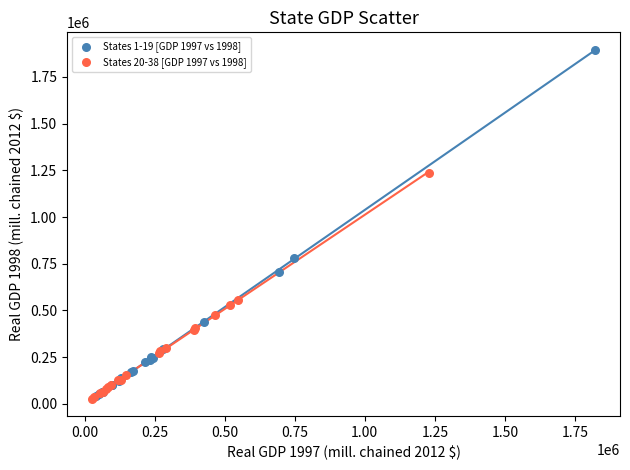

Which series has the largest Y range (max minus min)?

States 1-19 [GDP 1997 vs 1998]